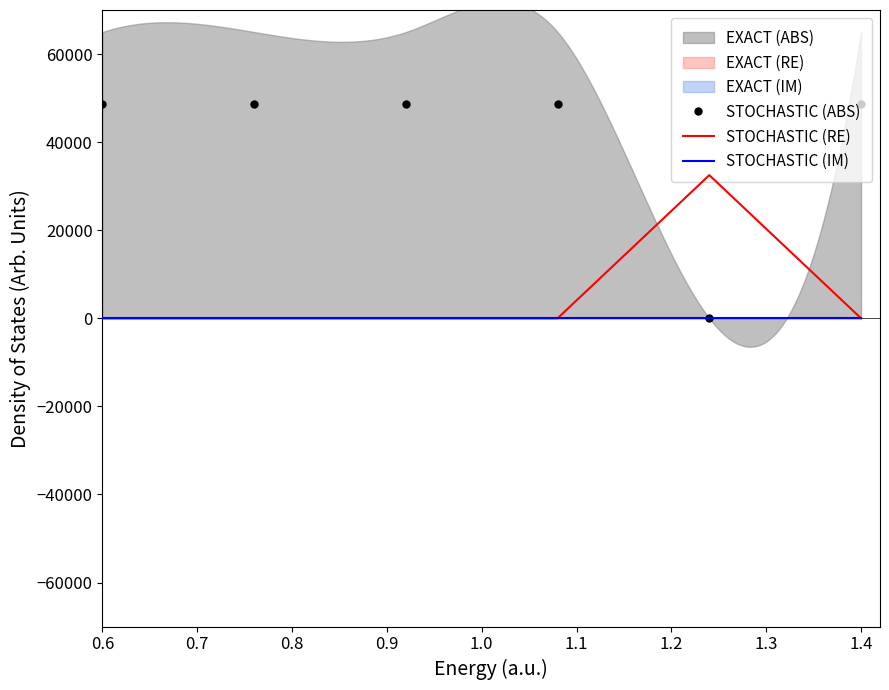

What position from the left is 0.6?

1